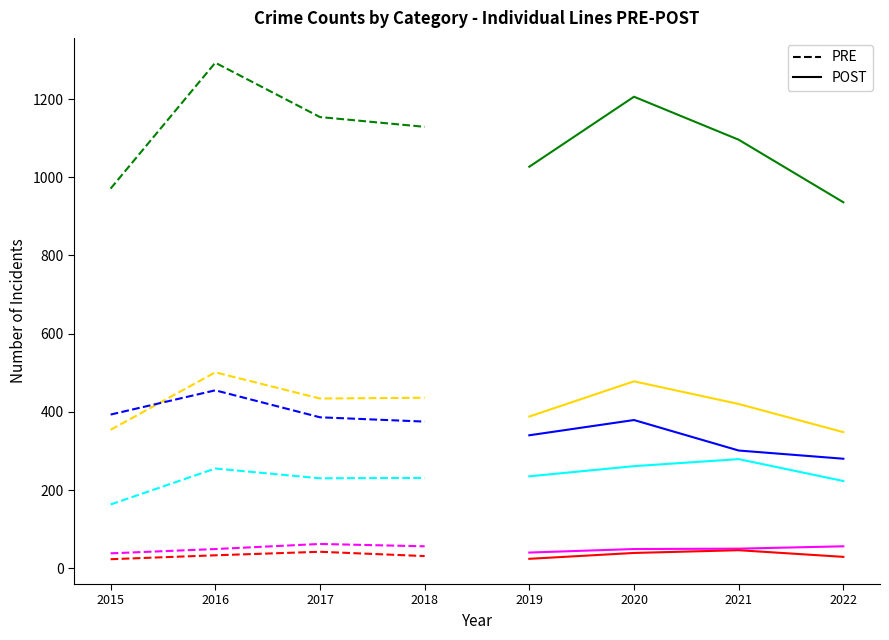

Where is the first local maximum for Aggravated Assault?

2016